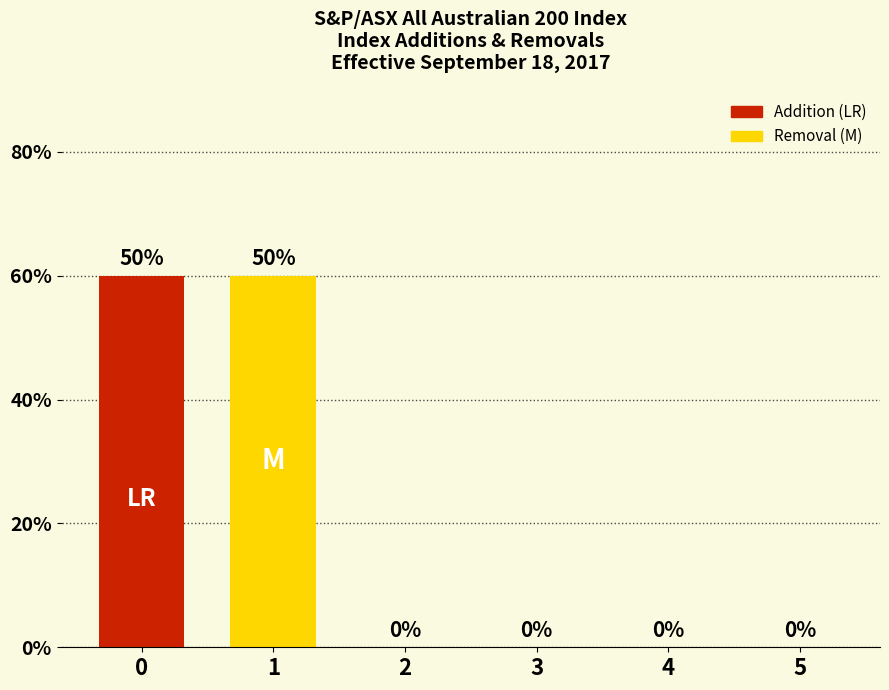

Reading left to right, extract all data points from this chart.

Addition: 3	0	0	0	0	0
Removal: 0	3	0	0	0	0